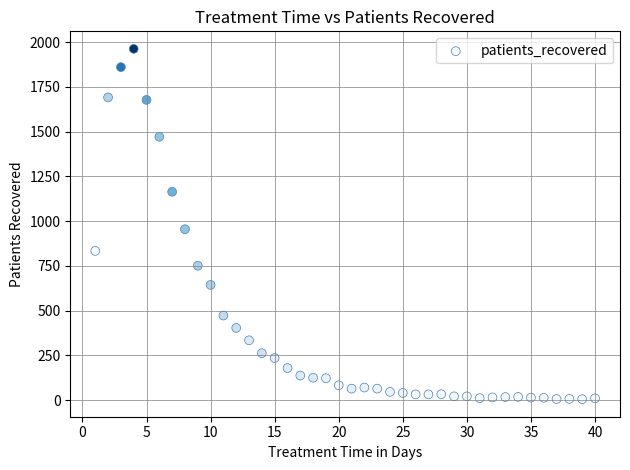

What is the range of Y values (max minus min)?

1956